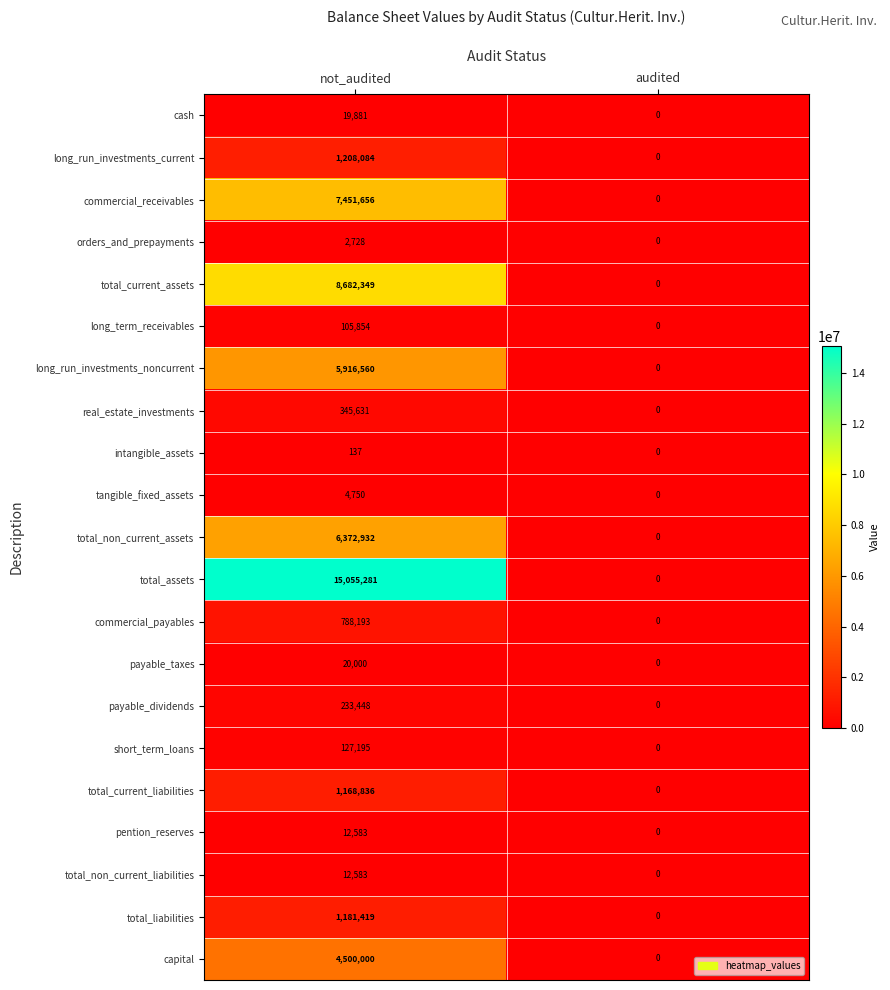

Rank the categories by orders_and_prepayments value from lowest to highest.

audited, not_audited